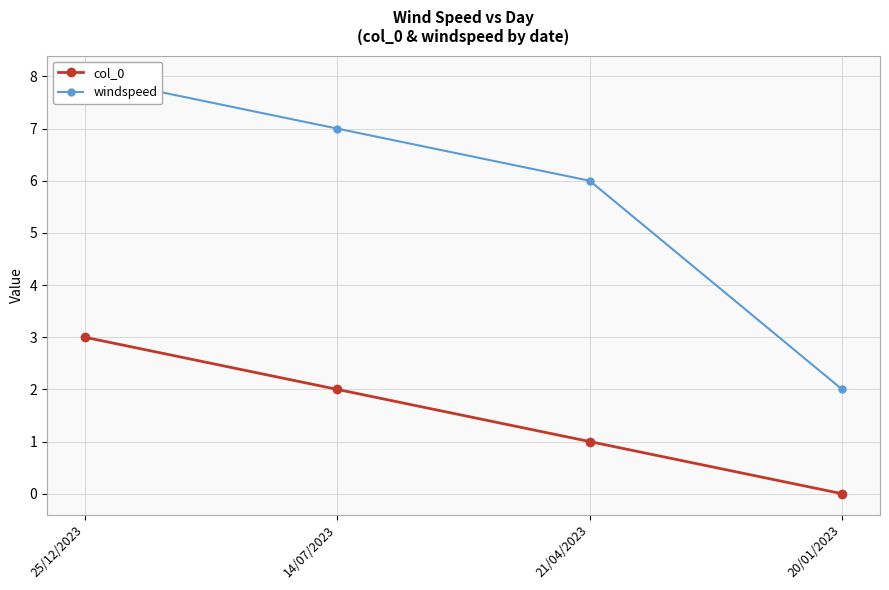

How many col_0 values are between 1 and 3?

3